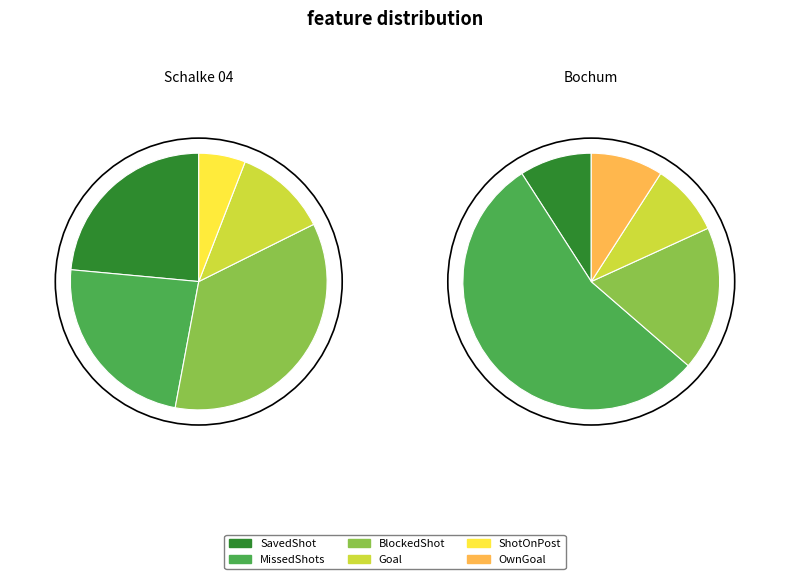

To the nearest percent, what is the difference between the BlockedShot and ShotOnPost slice percentages?

29%